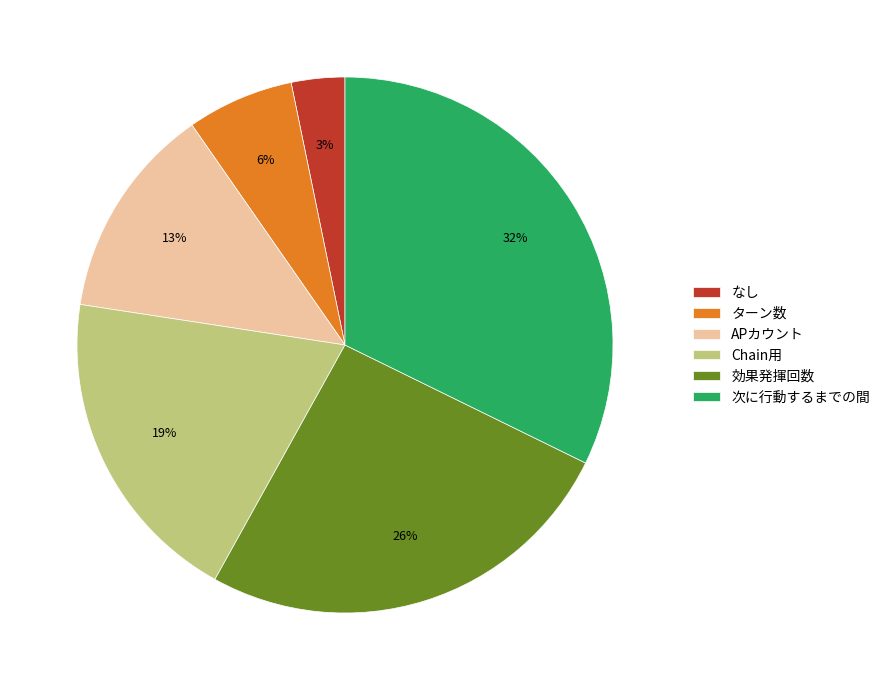

Combined, do APカウント and ターン数 account for over 50%?

No